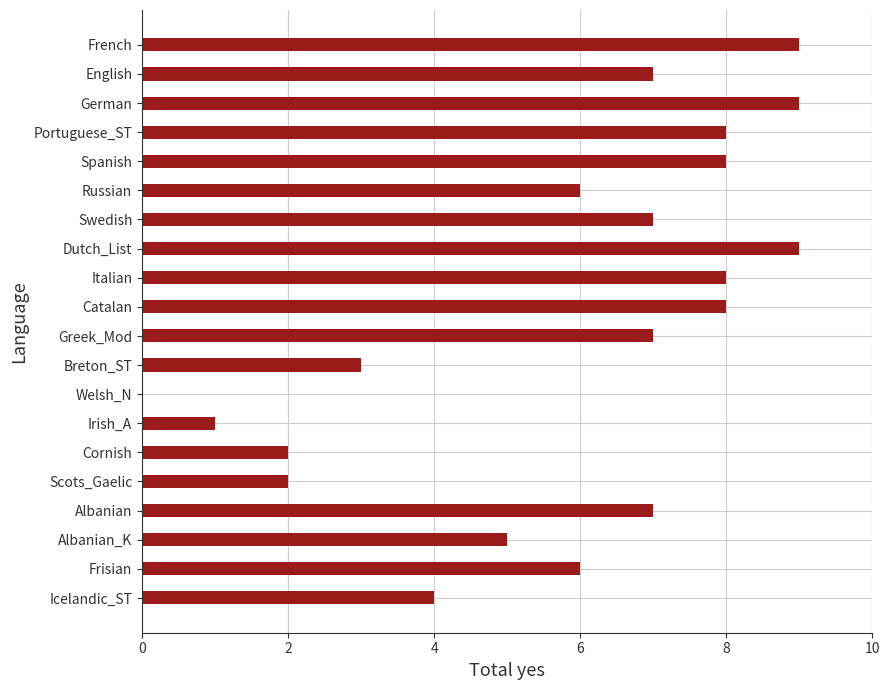

Are the bars grouped side by side (vs. stacked)?

No